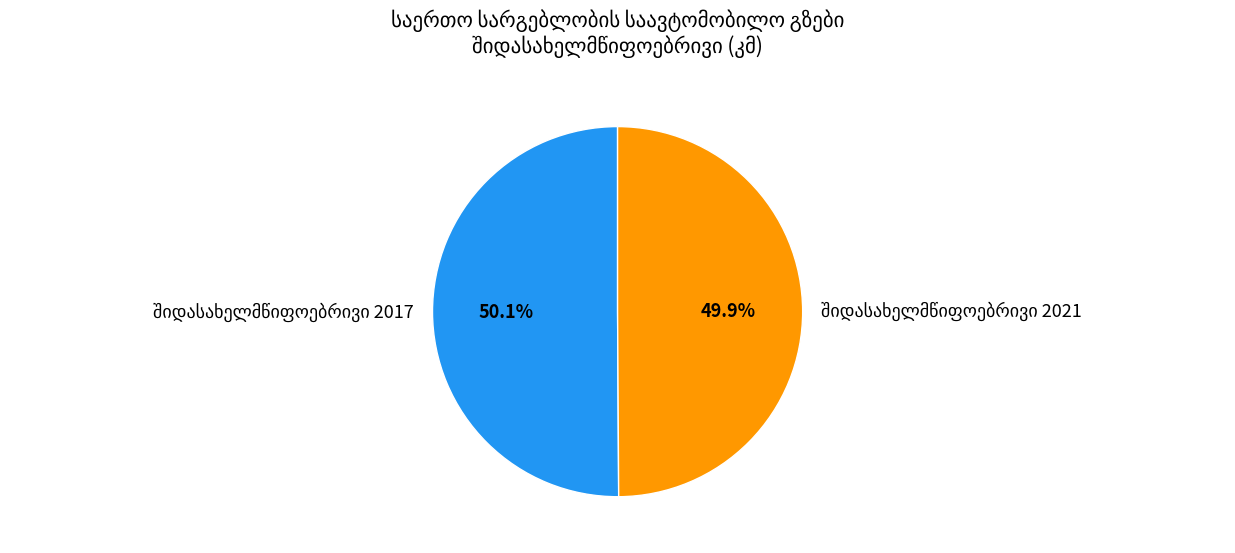

Does any single category account for the majority?

Yes